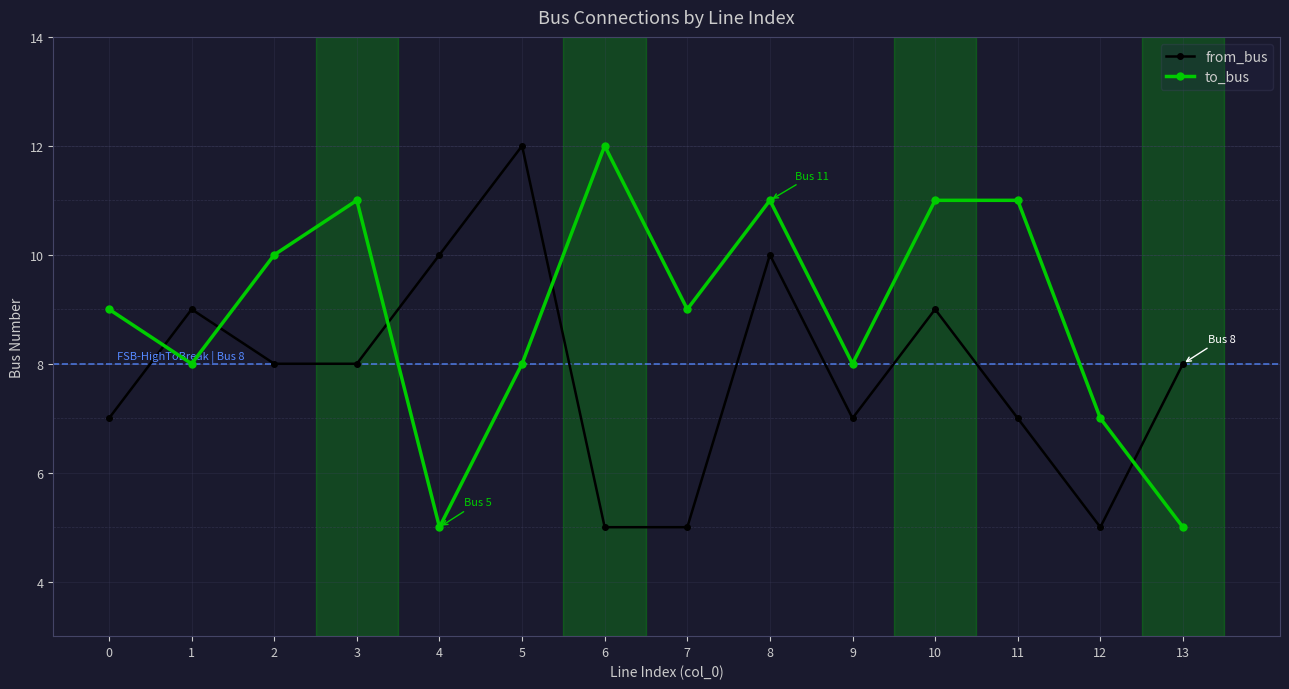

At which label does from_bus first exceed 8?

1